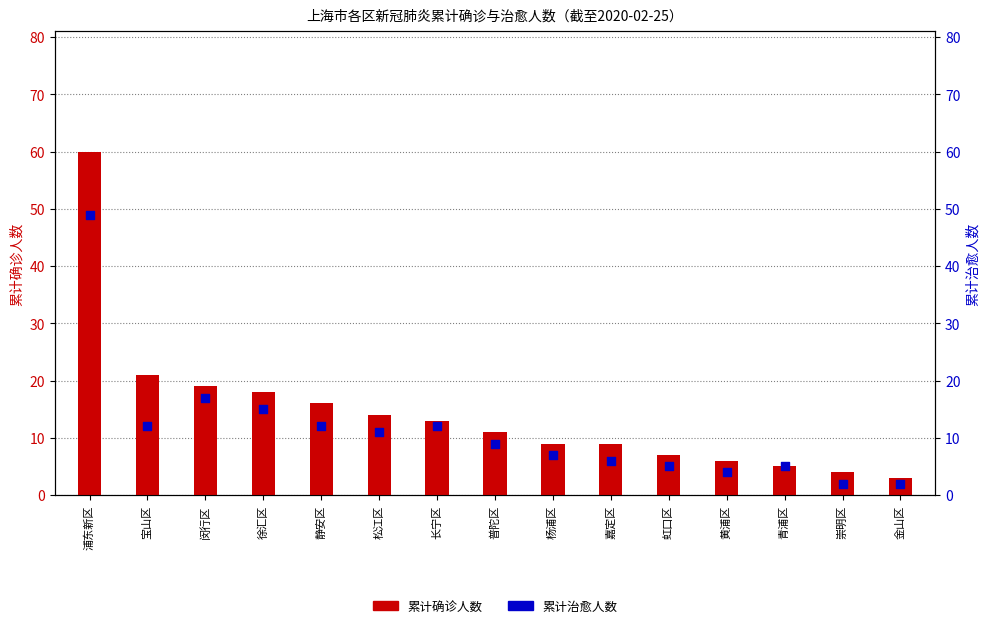

Which series has the widest spread of Y values?

累计确诊人数